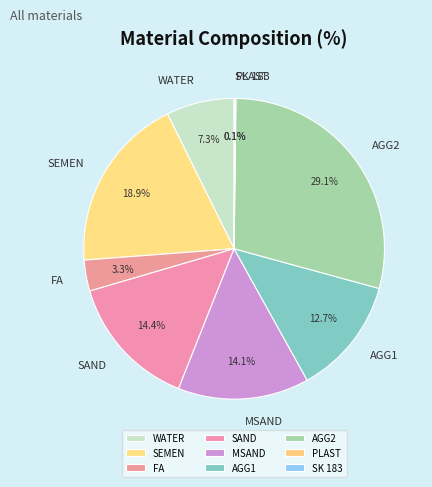

What percentage is the AGG1 slice, to the nearest percent?

13%